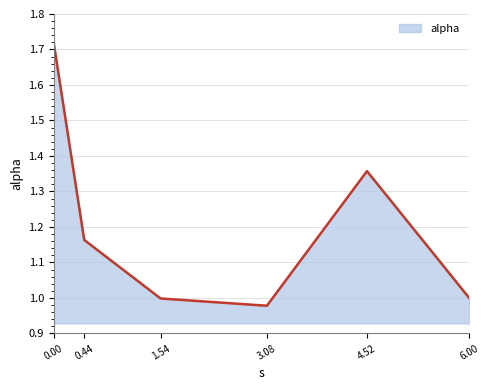

Where is the first local maximum?

4.52